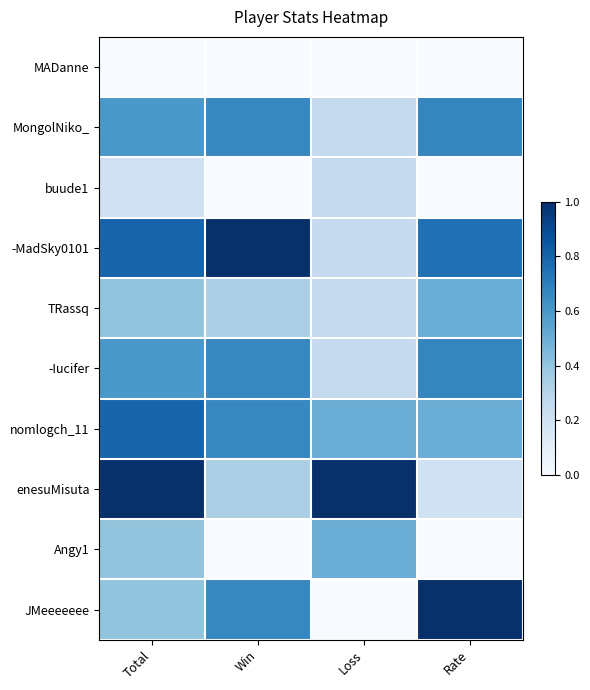

Reading left to right, what are all the values shown in this chart?

MADanne: Total=0.0	Win=0.0	Loss=0.0	Rate=0.0
MongolNiko_: Total=0.6	Win=0.7	Loss=0.2	Rate=0.7
buude1: Total=0.2	Win=0.0	Loss=0.2	Rate=0.0
-MadSky0101: Total=0.8	Win=1.0	Loss=0.2	Rate=0.8
TRassq: Total=0.4	Win=0.3	Loss=0.2	Rate=0.5
-Iucifer: Total=0.6	Win=0.7	Loss=0.2	Rate=0.7
nomlogch_11: Total=0.8	Win=0.7	Loss=0.5	Rate=0.5
enesuMisuta: Total=1.0	Win=0.3	Loss=1.0	Rate=0.2
Angy1: Total=0.4	Win=0.0	Loss=0.5	Rate=0.0
JMeeeeeee: Total=0.4	Win=0.7	Loss=0.0	Rate=1.0